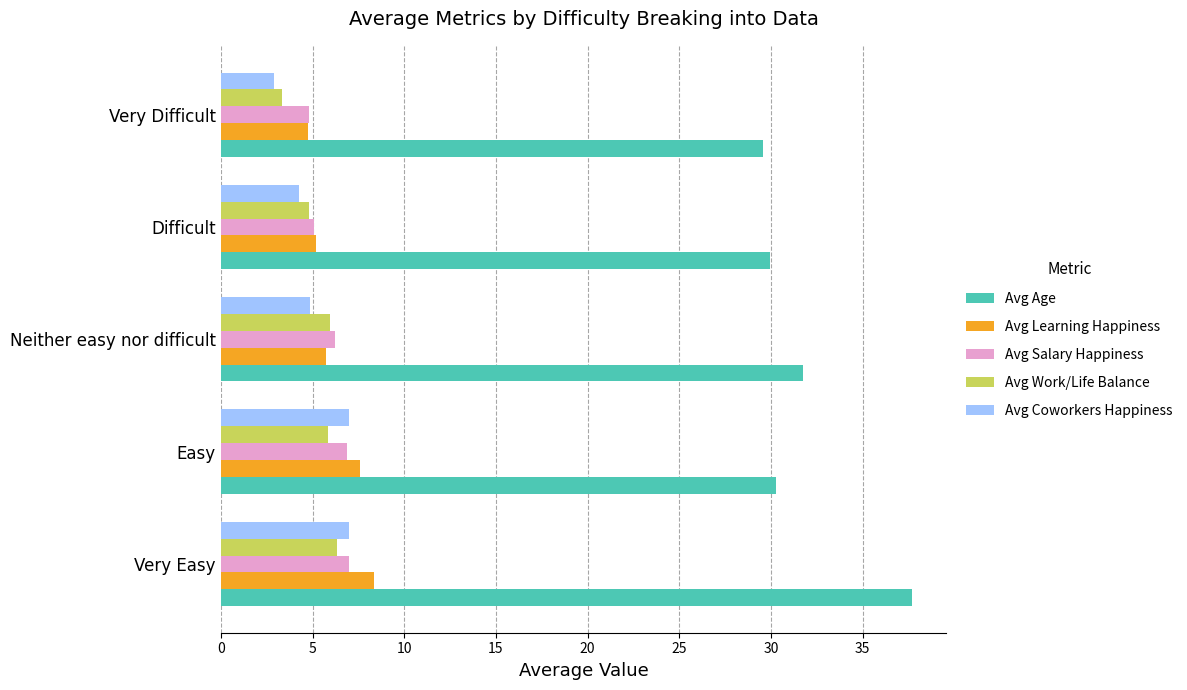

What is the minimum value shown in the chart?

2.9